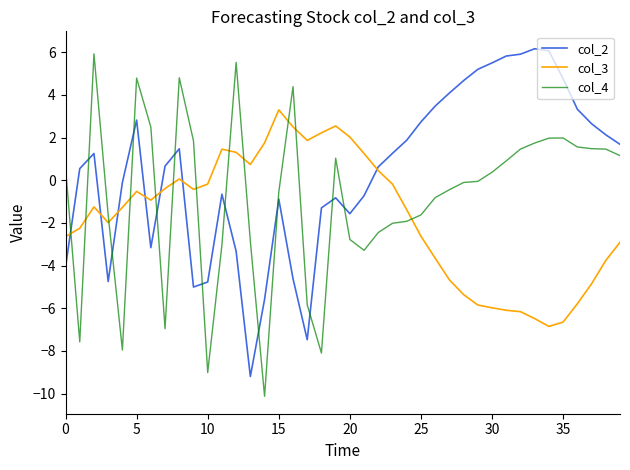

How many lines are shown in the chart?

3